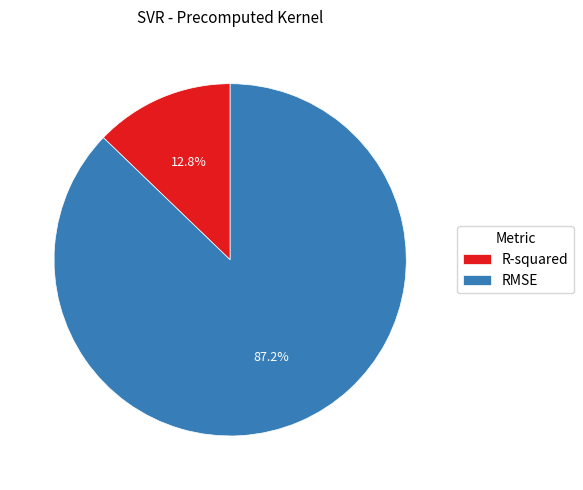

How many slices are in this pie chart?

2